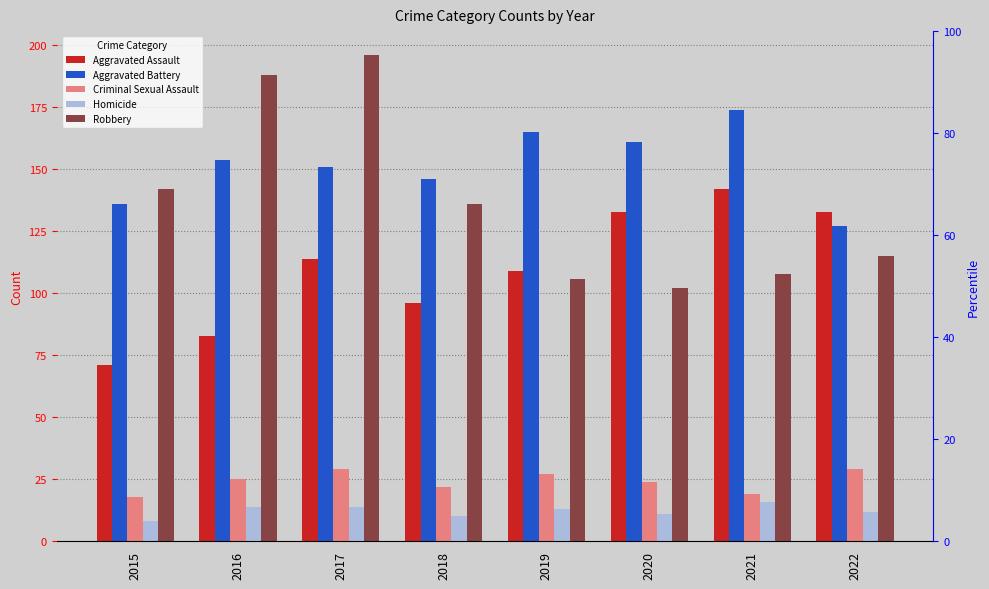

What is the value of the Robbery bar at the 5th from the left?

106